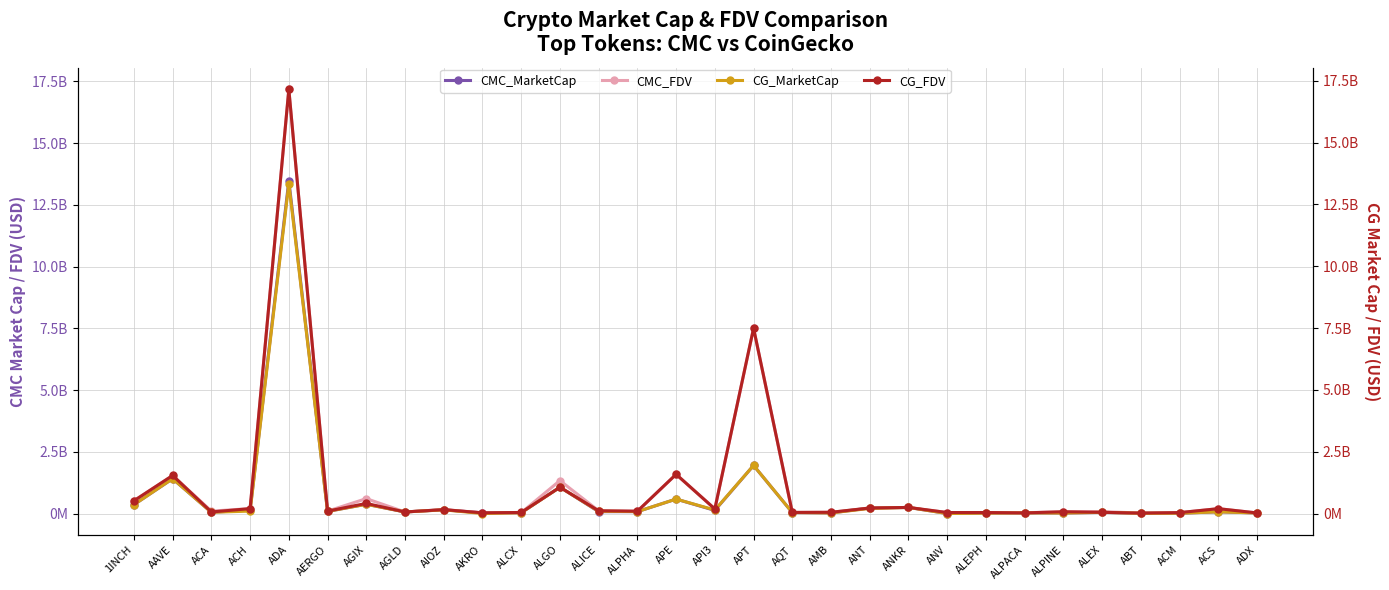

List the series in order of their peak value, lowest first.

CG_MarketCap, CMC_MarketCap, CG_FDV, CMC_FDV